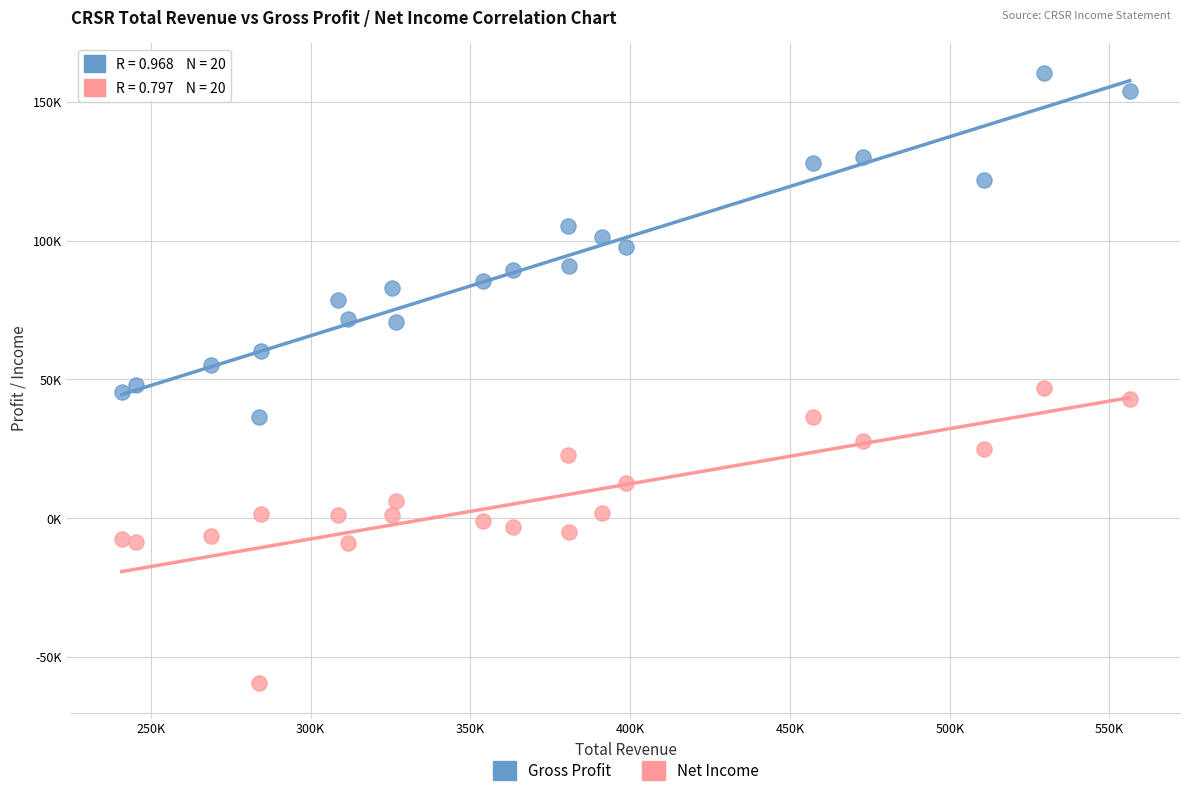

What are all the series names shown in the legend?

Gross Profit, Net Income